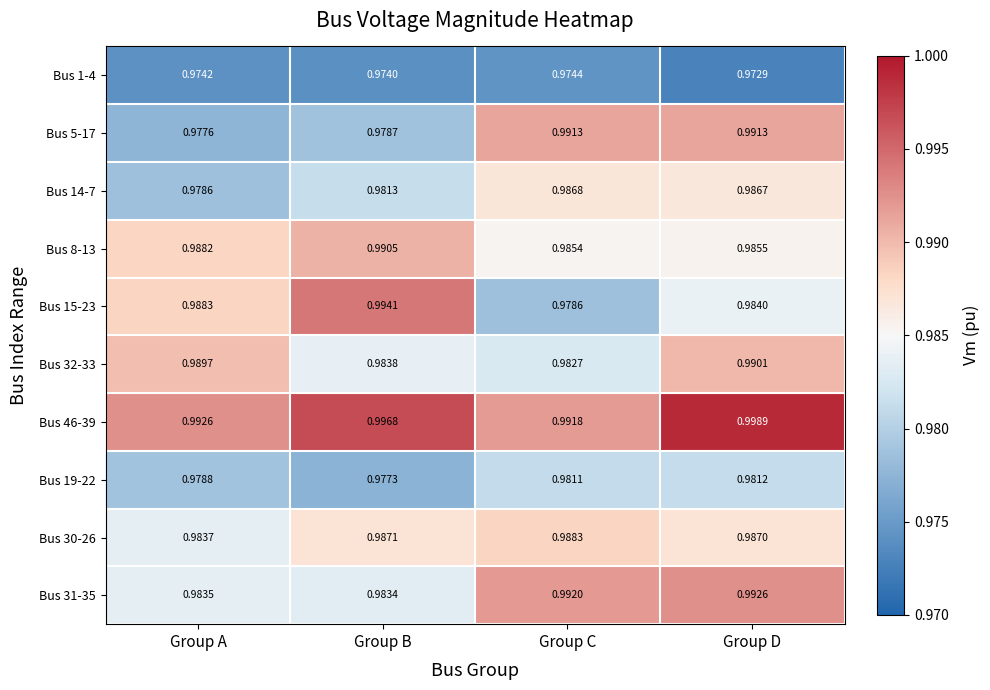

Rank the categories by Bus 46-39 value from highest to lowest.

Group D, Group B, Group A, Group C